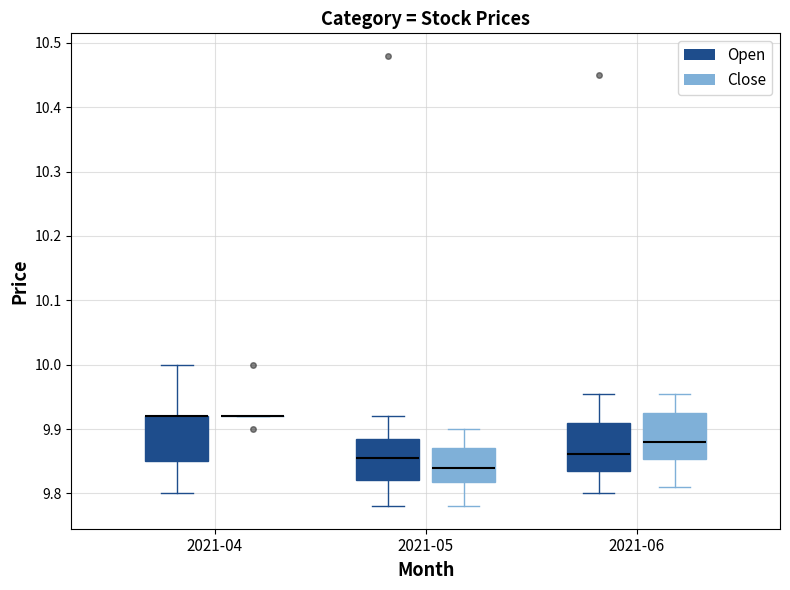

Reading left to right, read every box against the y-axis: the position of its median line, the range the box covers, and the ends of its whiskers. The values are not printed on the chart, so give them approximately, as read against the axis.

2021-04 (Open): median 9.92 (drawn on the box's upper edge), box 9.85 to 9.92, whiskers 9.80 to 10.00
2021-04 (Close): box collapsed to a line at 9.92, whiskers 9.92 to 9.92
2021-05 (Open): median 9.86, box 9.82 to 9.88, whiskers 9.78 to 9.92
2021-05 (Close): median 9.84, box 9.82 to 9.87, whiskers 9.78 to 9.90
2021-06 (Open): median 9.86, box 9.84 to 9.91, whiskers 9.80 to 9.95
2021-06 (Close): median 9.88, box 9.85 to 9.93, whiskers 9.81 to 9.95